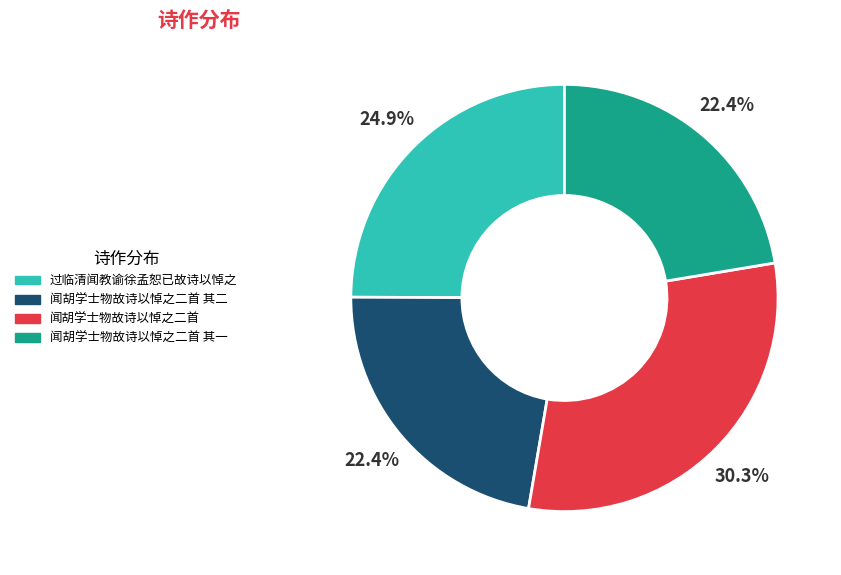

How many segments does this pie chart have?

4